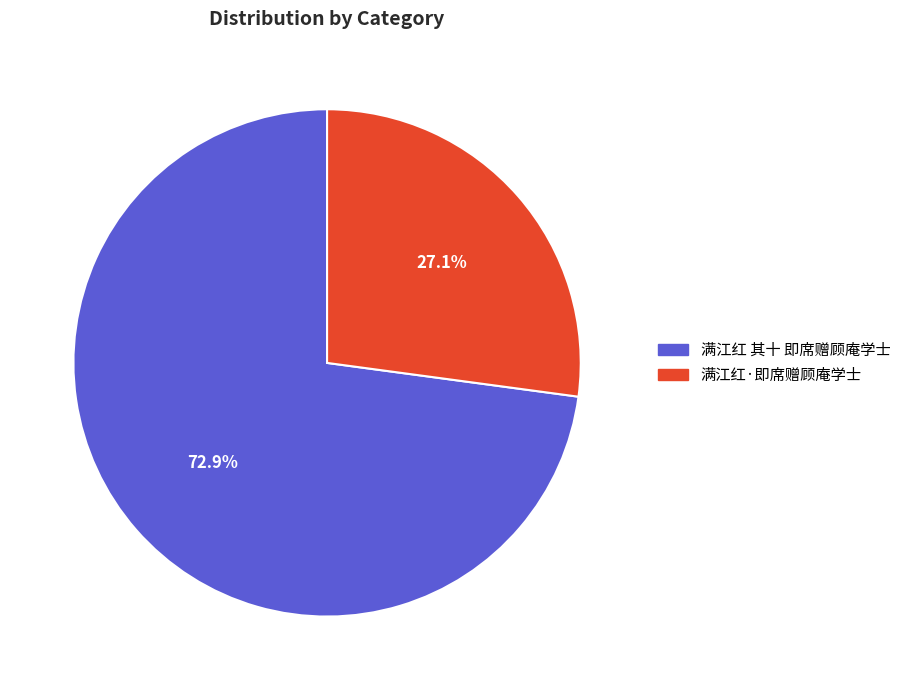

How many segments does this pie chart have?

2